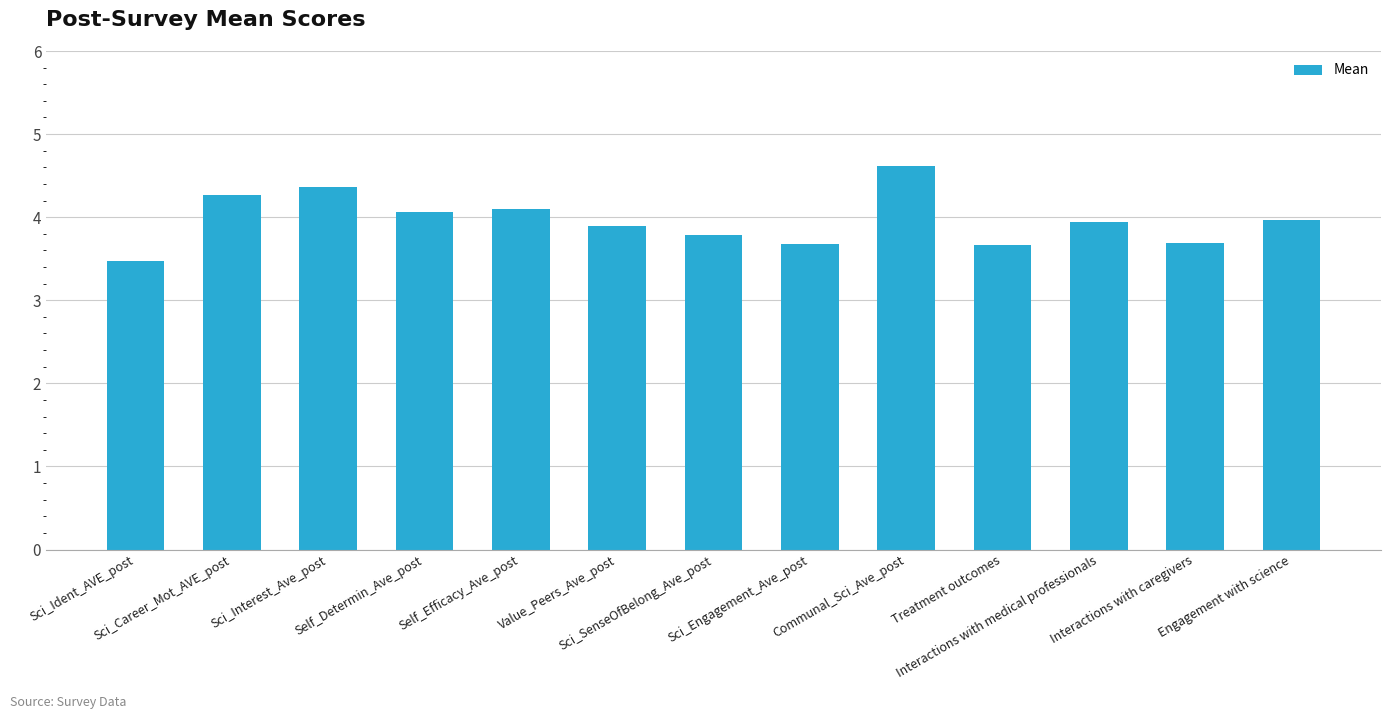

What is the smallest value displayed?

3.5